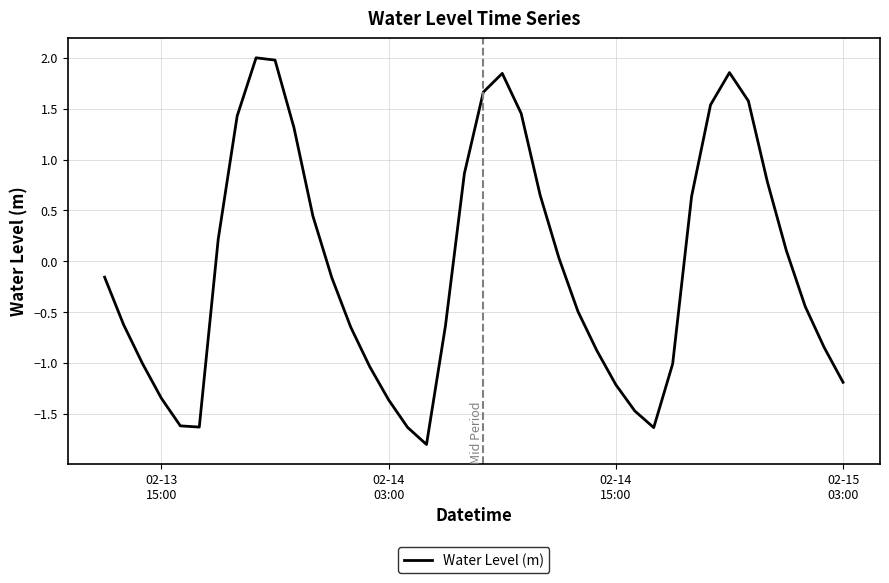

What is the difference between the maximum and minimum values?

3.8